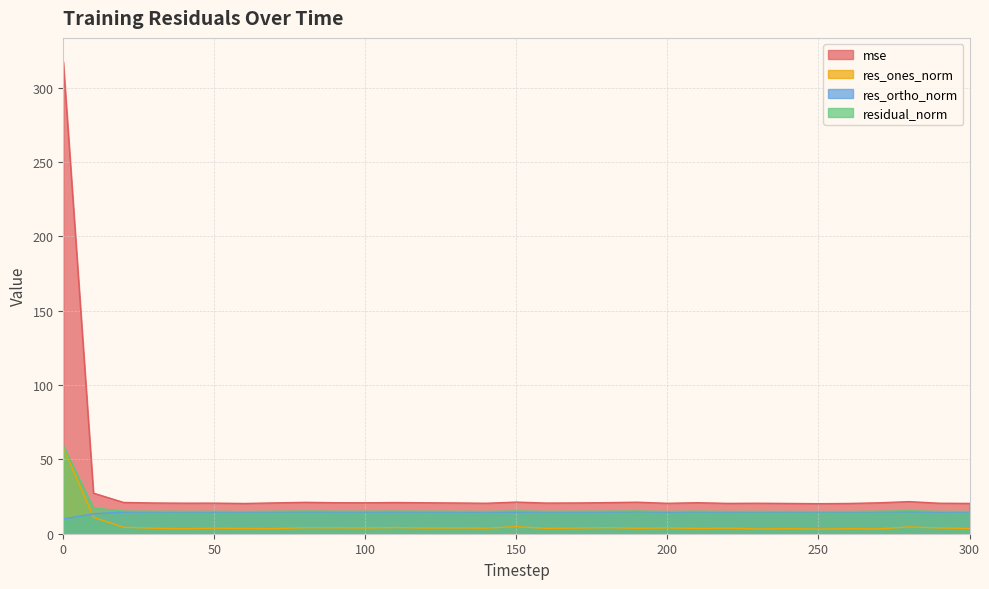

Count the number of categories in the chart.

31